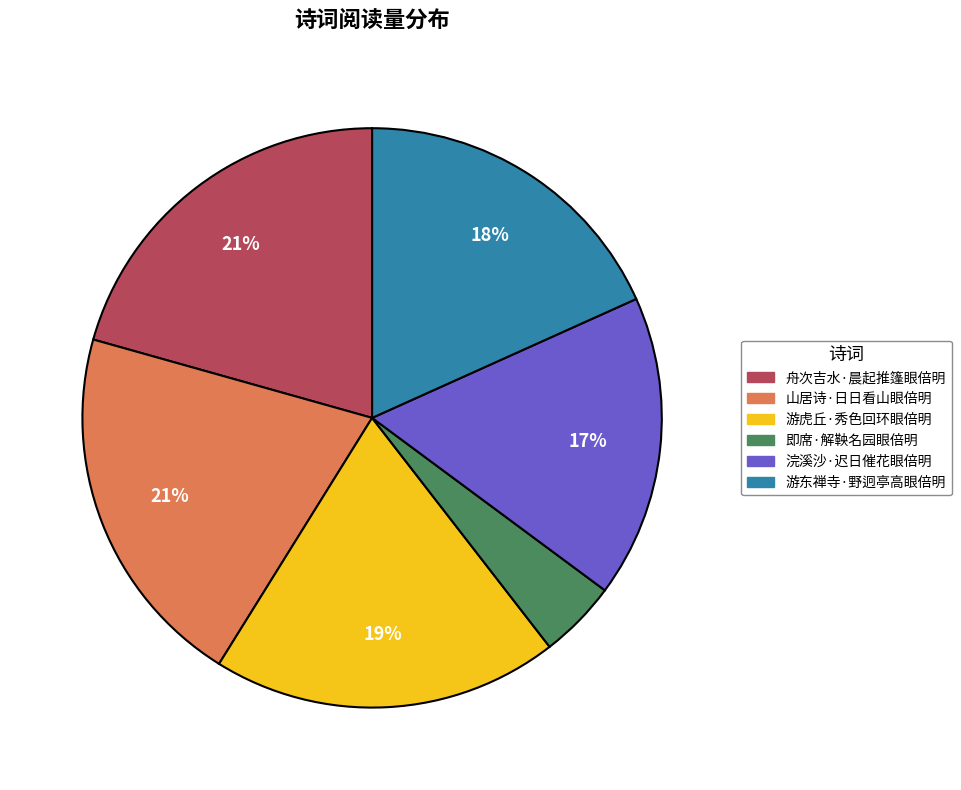

Do 即席·解鞅名园眼倍明 and 山居诗·日日看山眼倍明 together represent more than half of the pie?

No